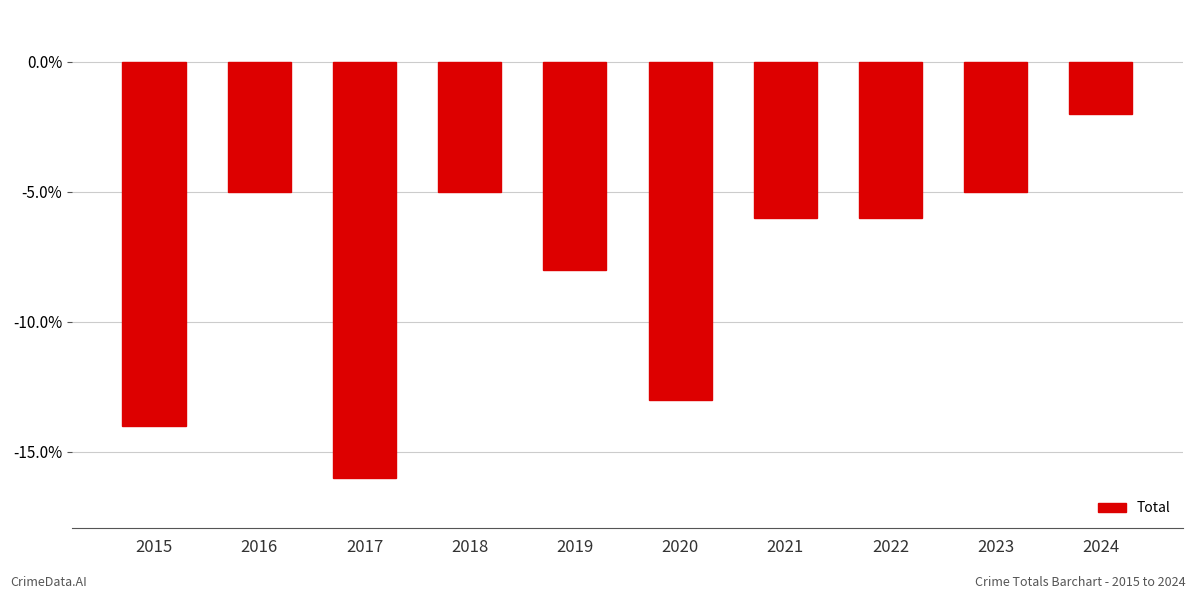

What is the value of the 10th bar from the left?

-2